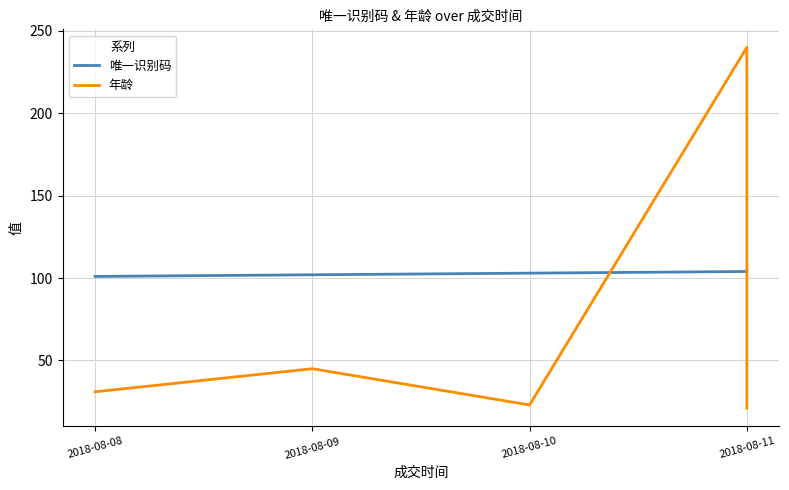

What is the difference between the maximum and minimum values in the 唯一识别码 series?

4